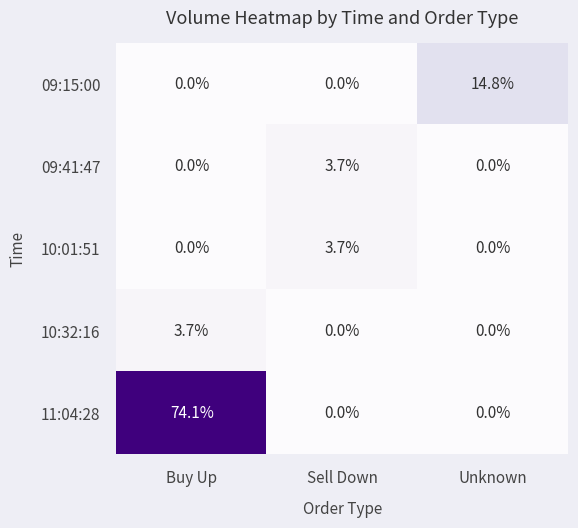

What is the sum of the 09:41:47 values at Buy Up and Sell Down?

3.7